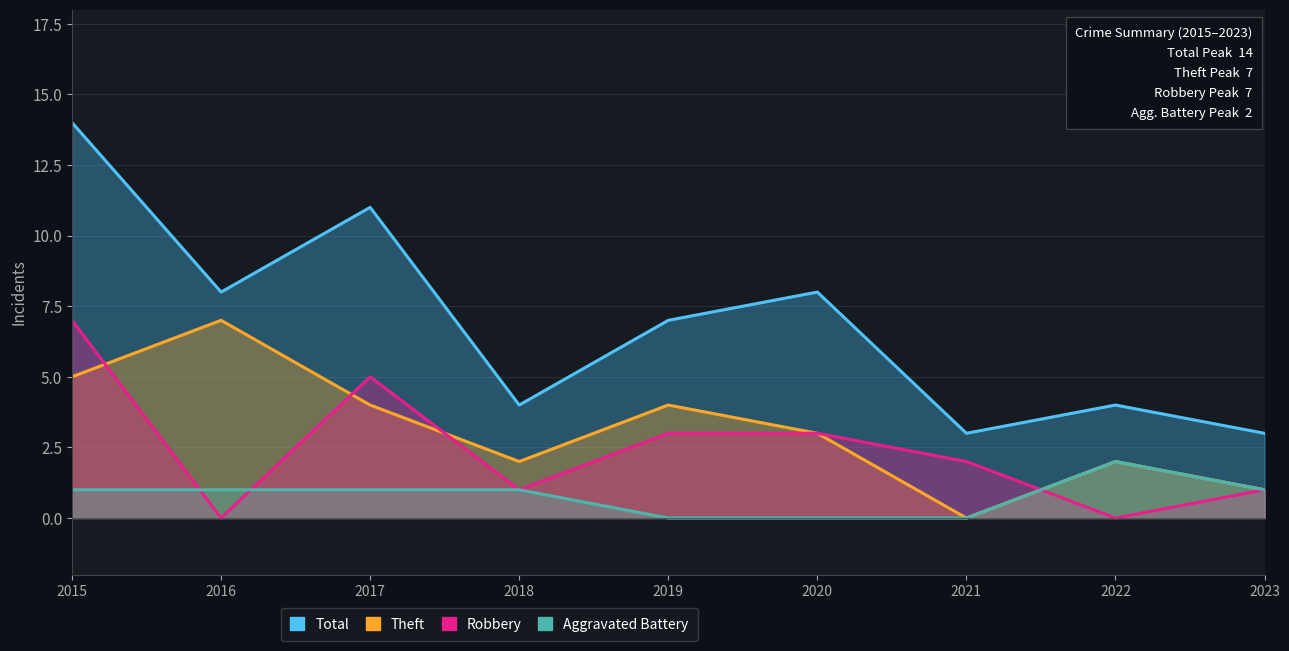

How many lines are shown in the chart?

4